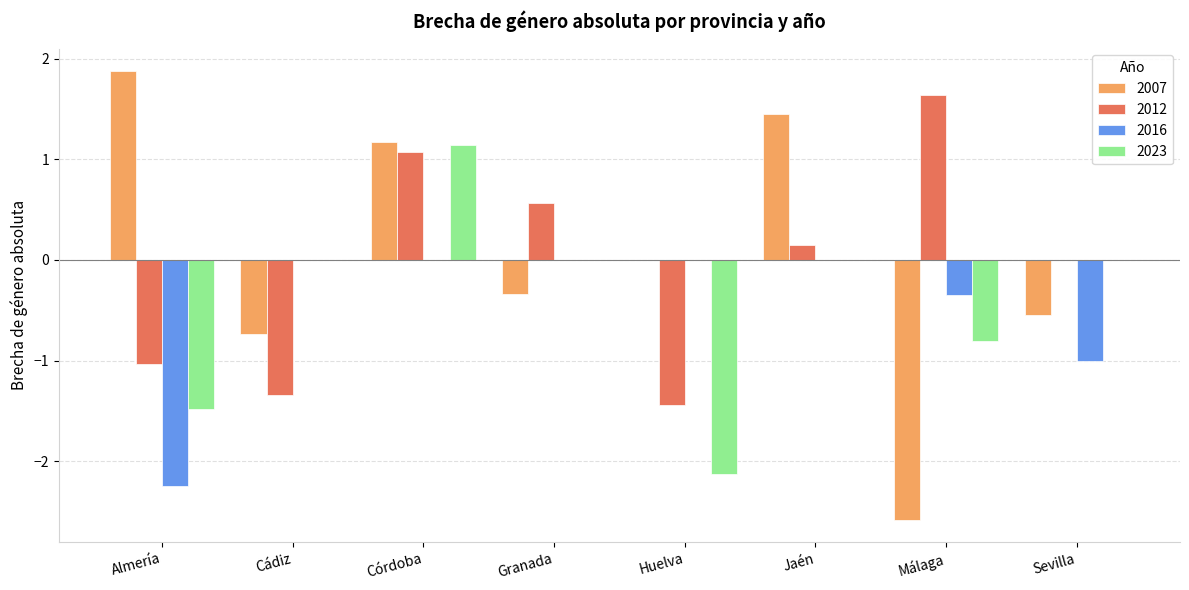

At which category is the sum across all series the highest?

Córdoba